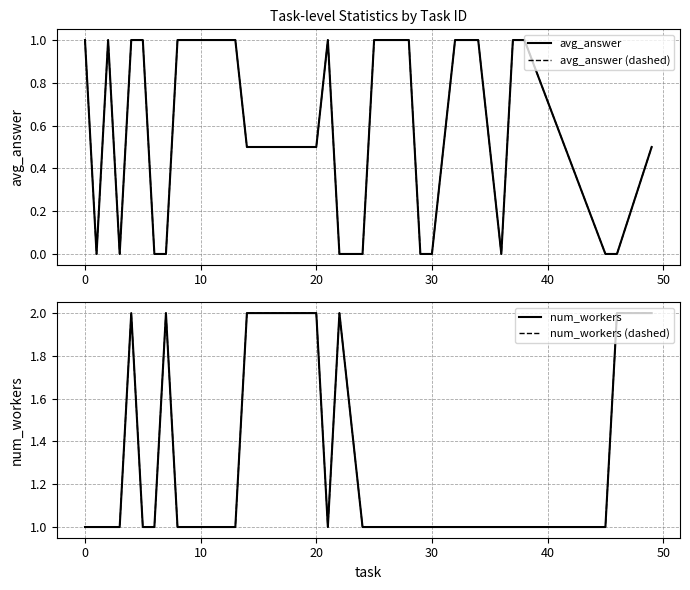

True or false: avg_answer (dashed) has a value of 0.6 at 50.

False